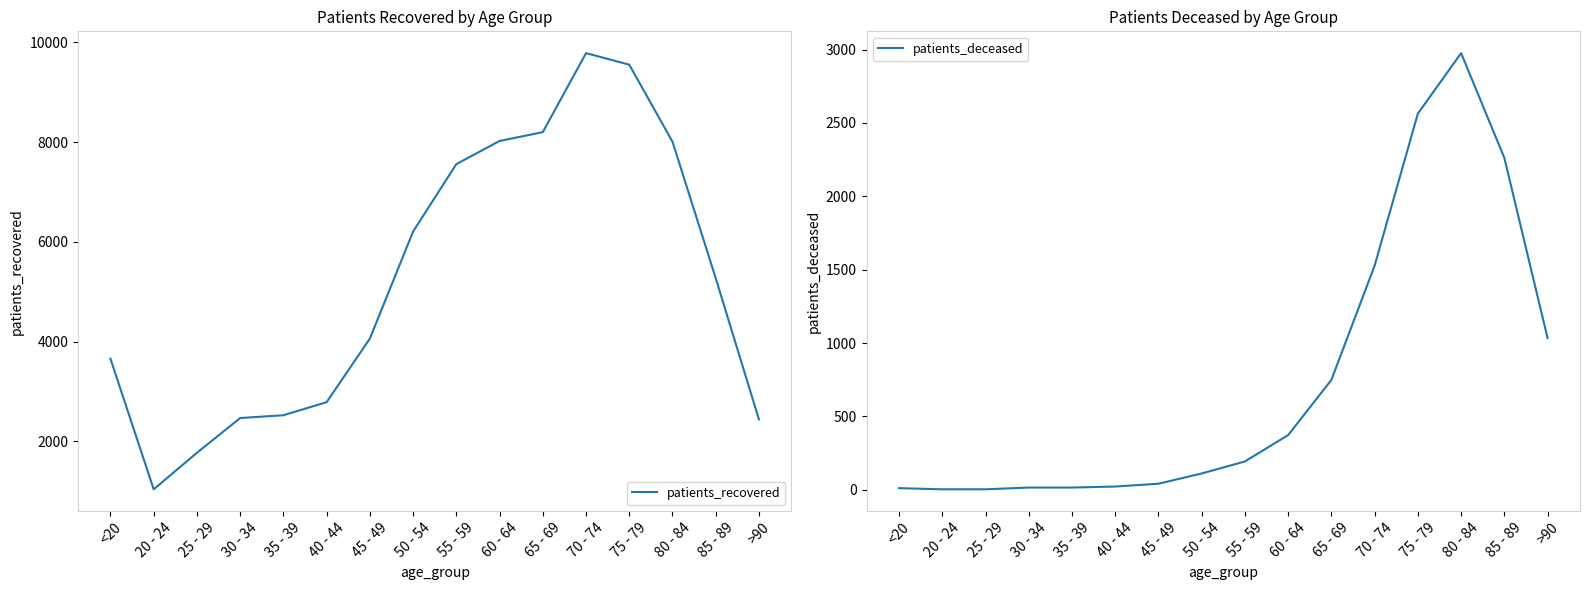

What is the label of the 7th point from the right?

60 - 64